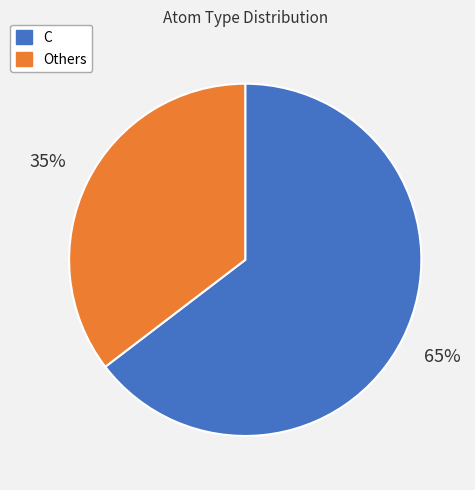

Which category has the biggest portion of the pie?

C